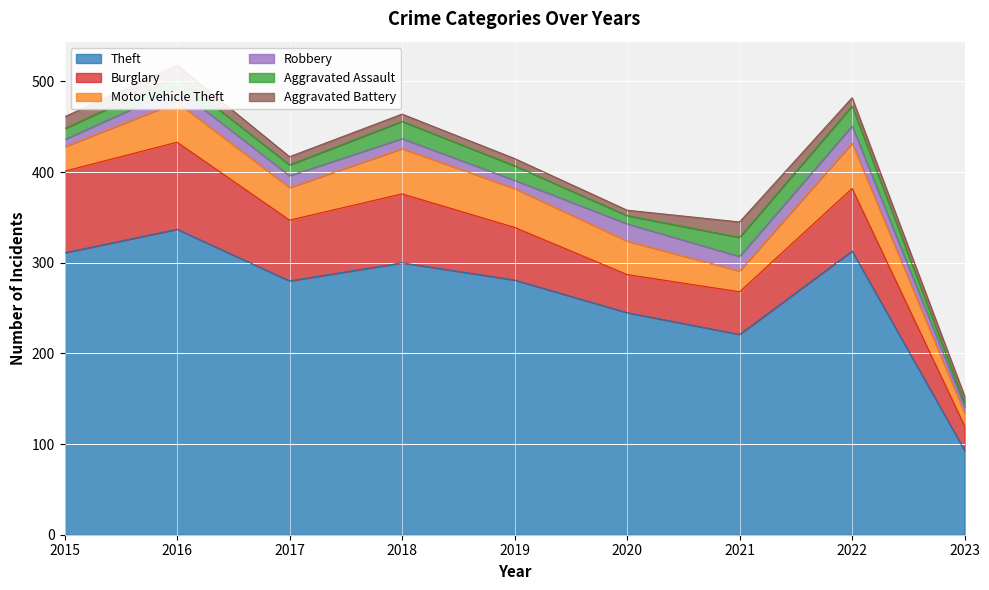

How many values in the Burglary series are below 67?

4